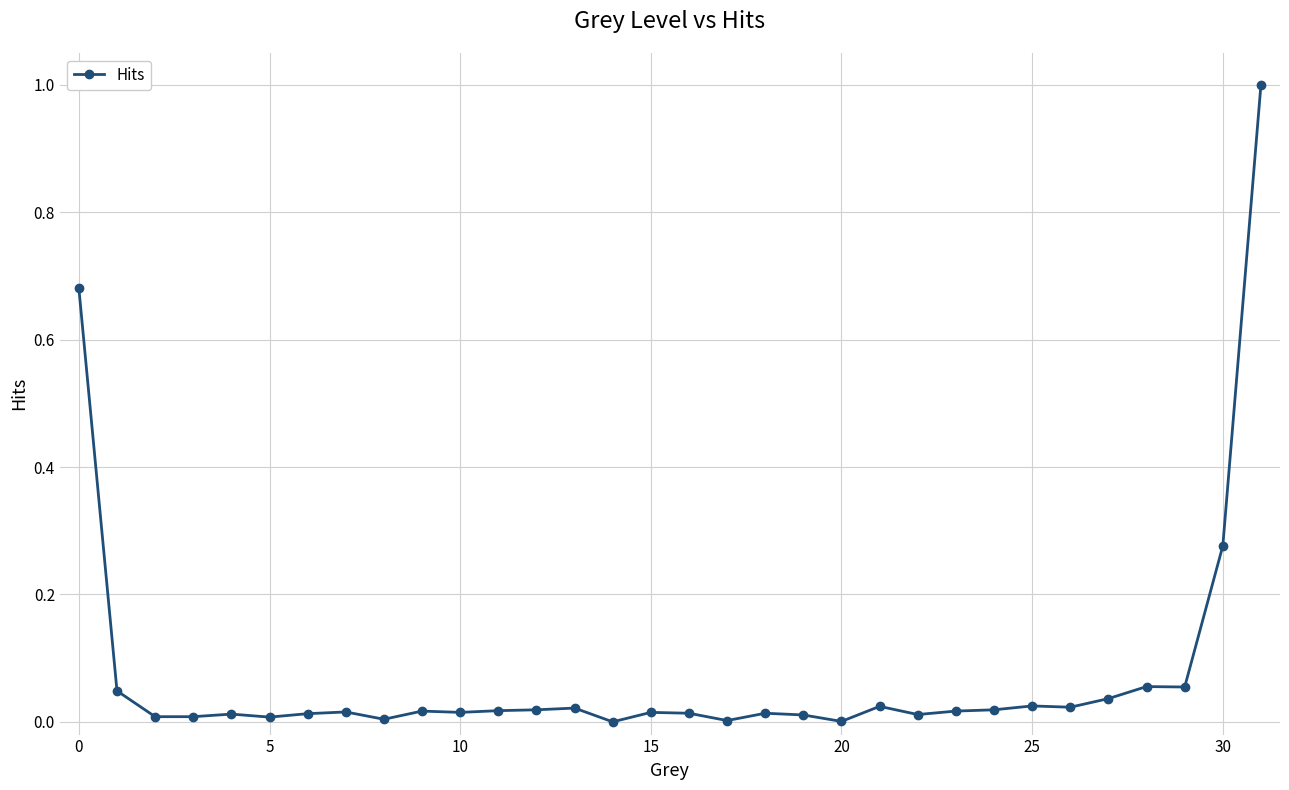

True or false: the data has more than 0 interior local peaks.

True